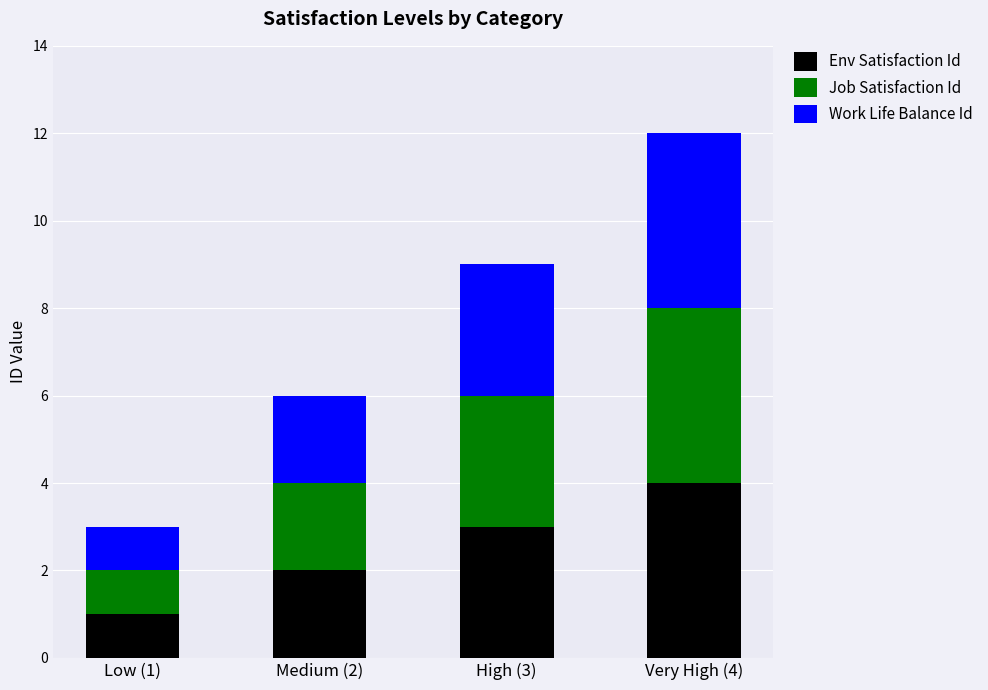

What is the sum of all Env Satisfaction Id values?

10